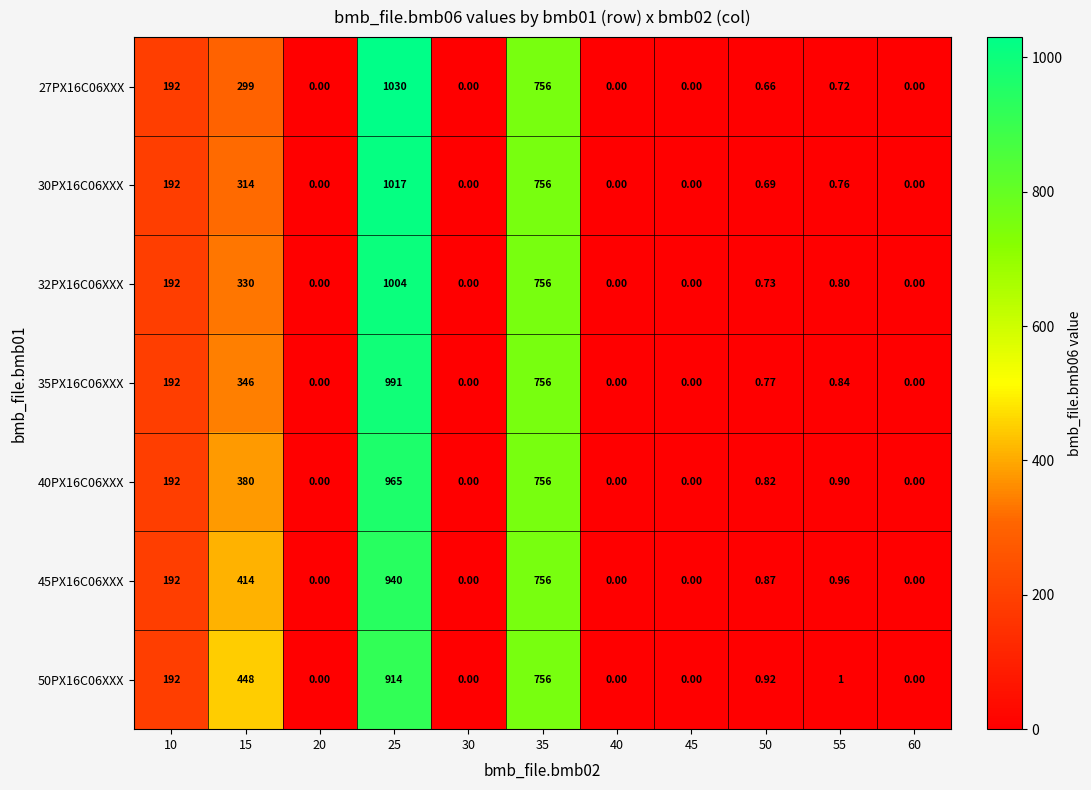

Is the value of 32PX16C06XXX at 45 greater than the value of 27PX16C06XXX at 55?

No